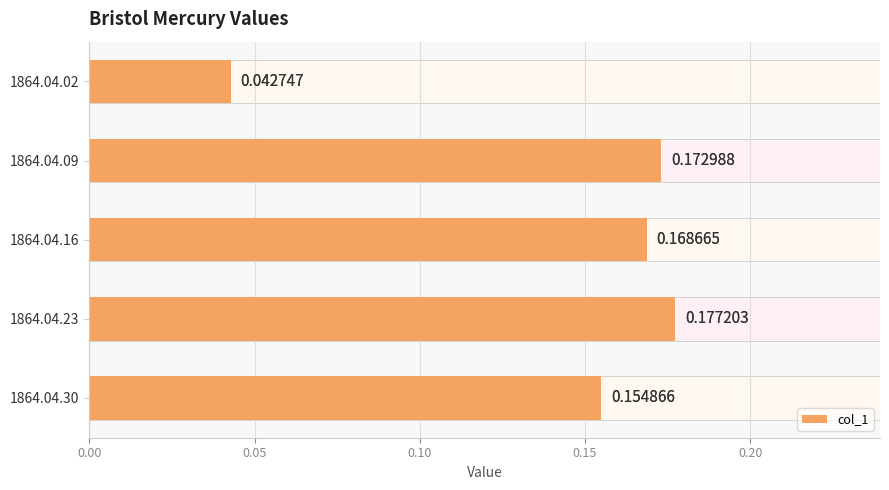

Is it true that the value at 1864.04.23 is 0.3?

False